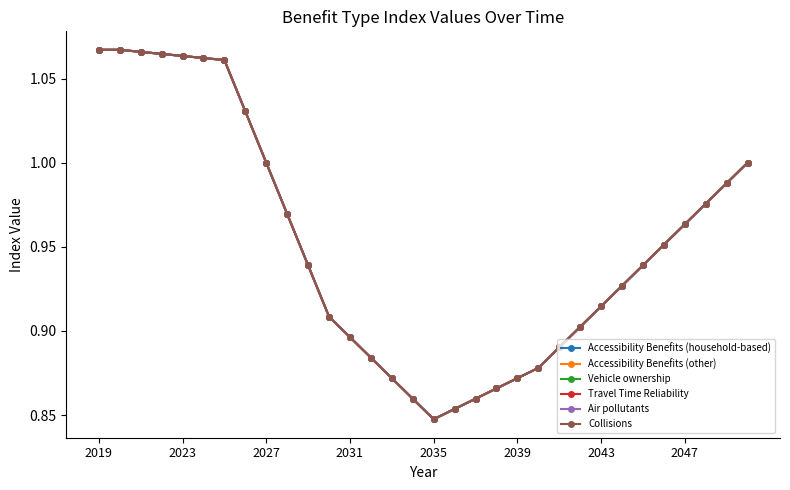

Does the chart have visible grid lines?

No